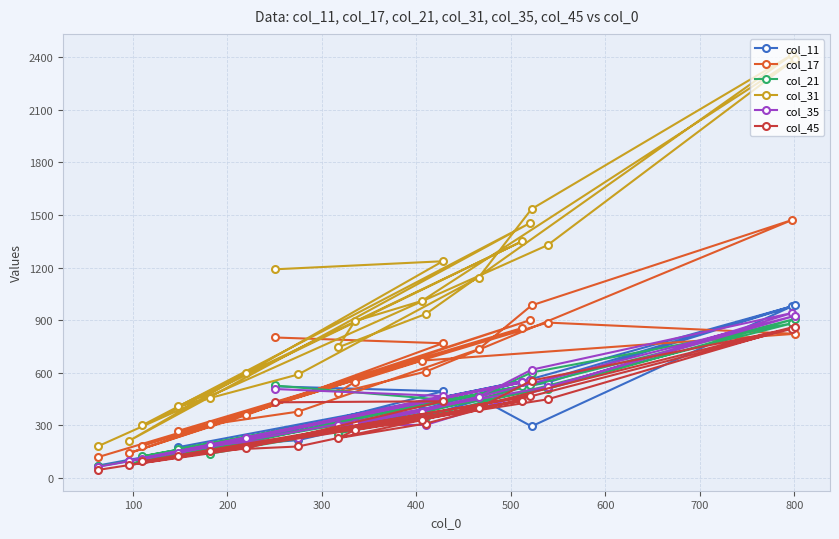

Which series has the largest total across all categories?

col_31